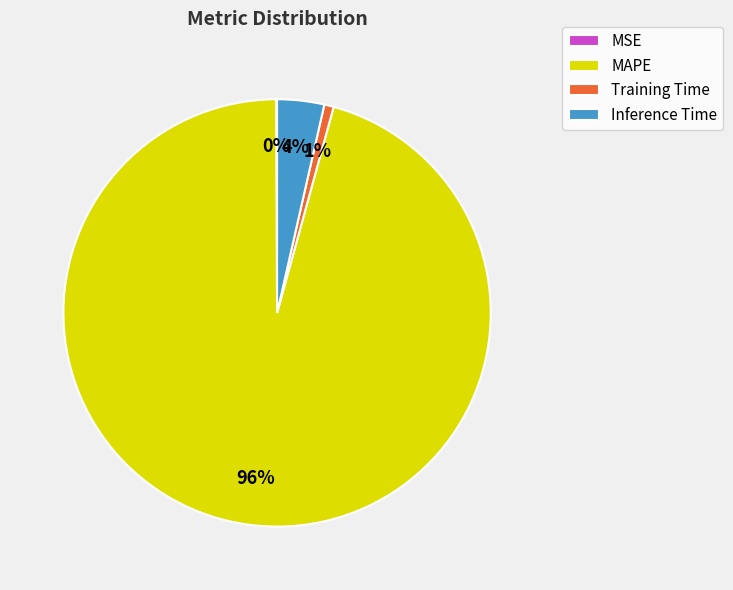

Is it true that MAPE is 96% of the pie?

True